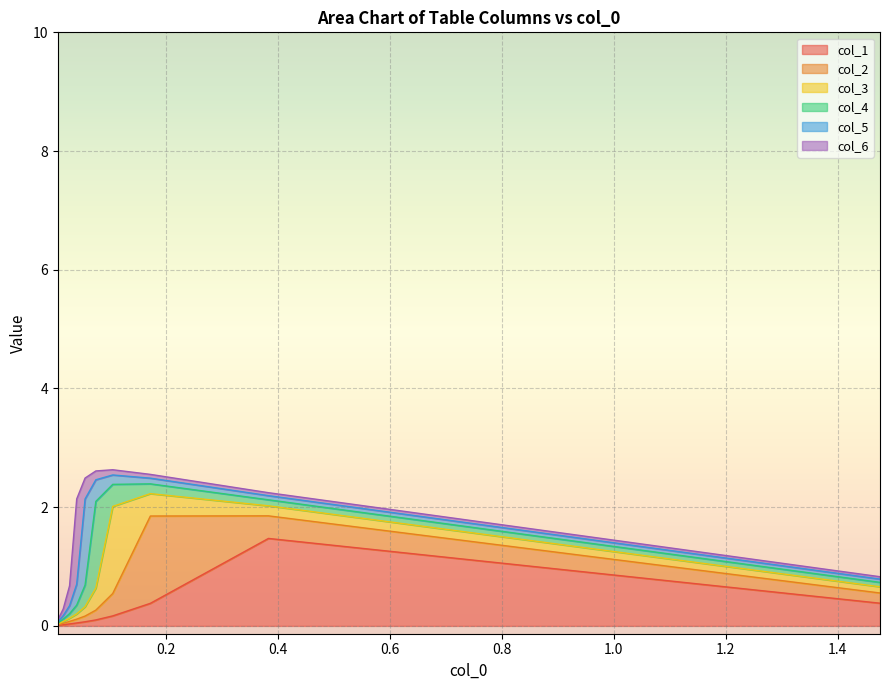

What is the maximum value for col_3?

1.5